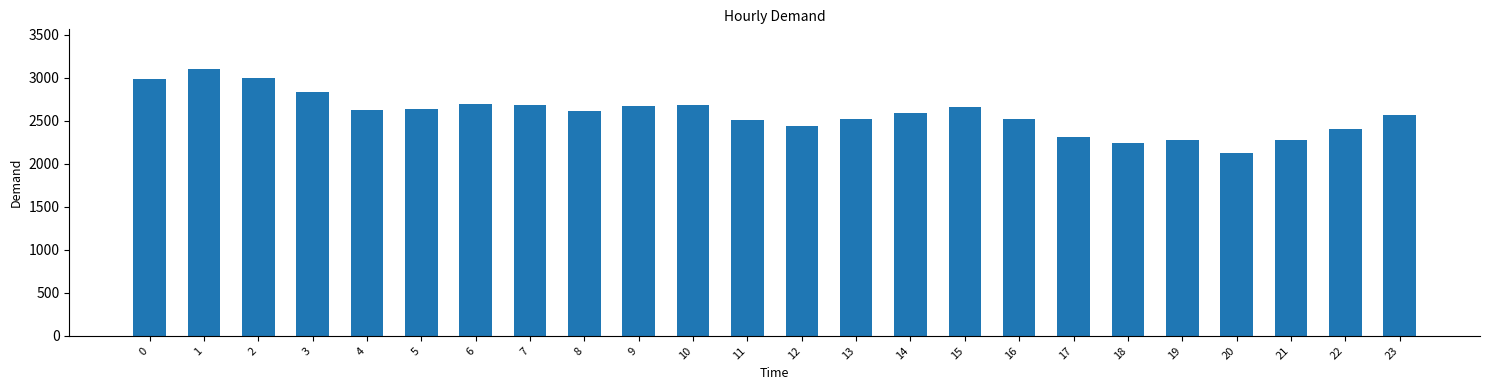

Does the chart contain stacked bars?

No